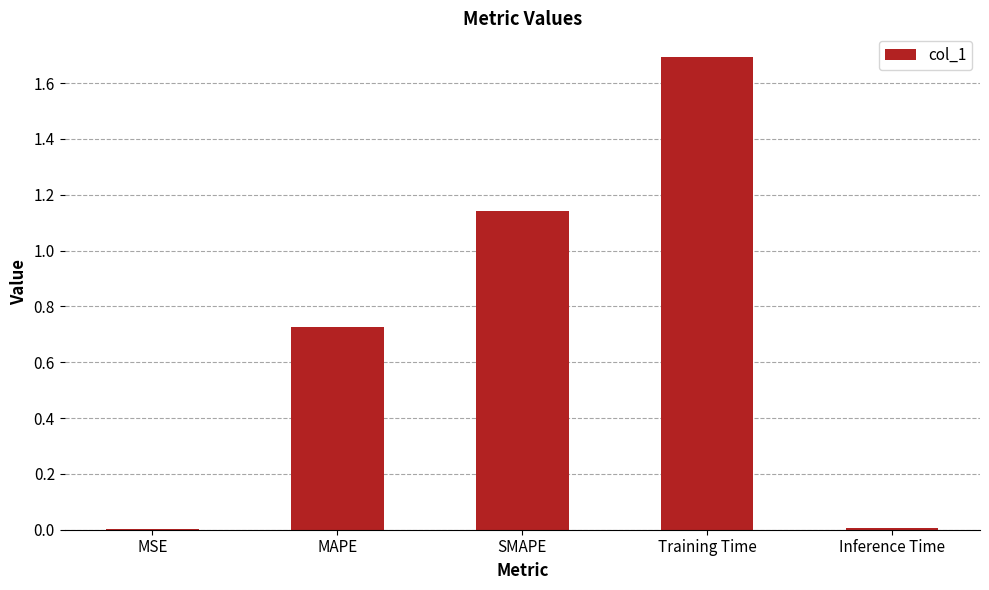

Which label corresponds to the largest value in the chart?

Training Time